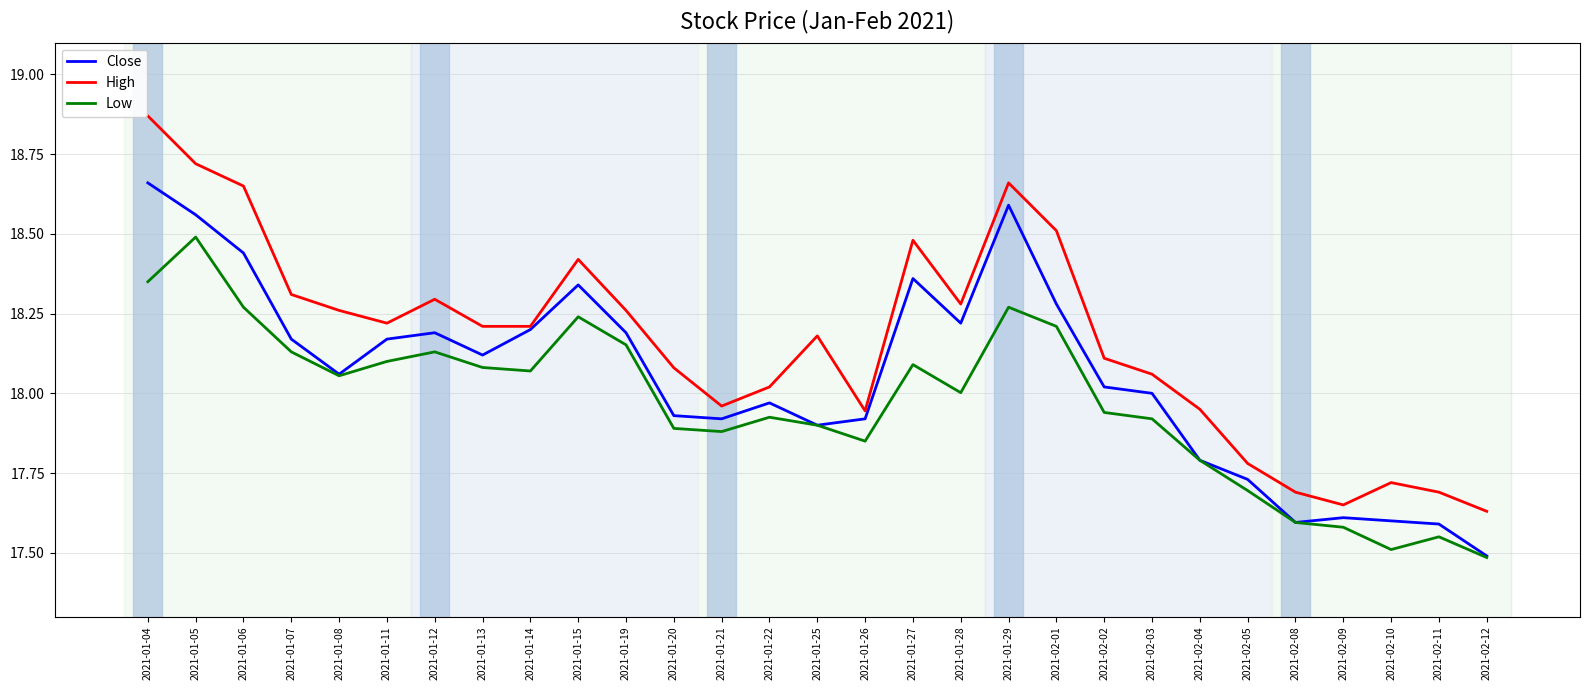

List the series in order of their peak value, highest first.

High, Close, Low